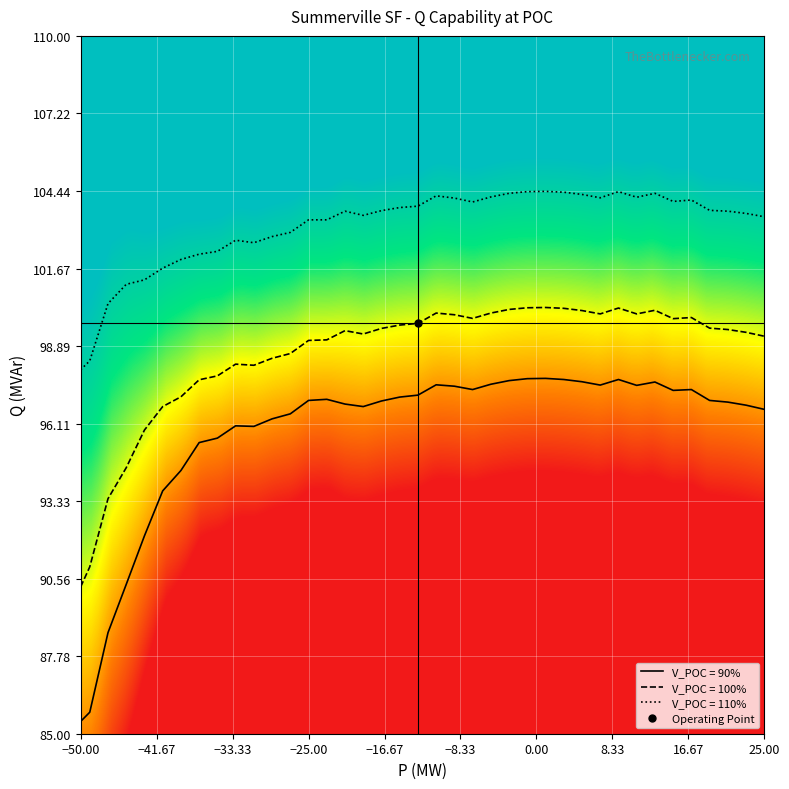

What is the lowest value of the V_POC = 90% series?

85.4